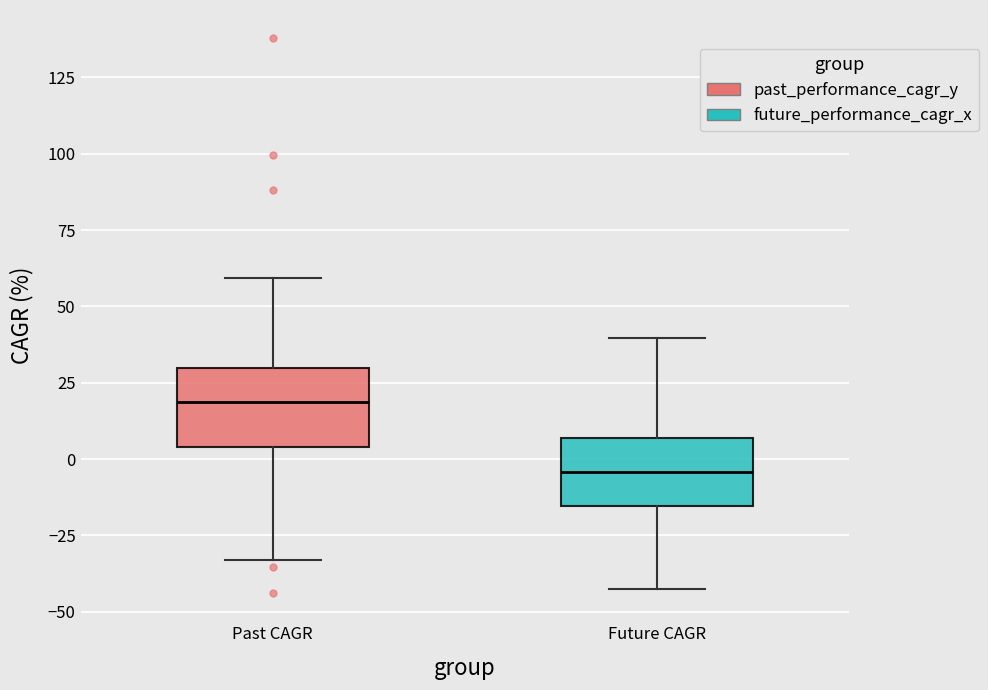

Where does the lower whisker of the box for Past CAGR end on the y-axis? The values are not printed on the chart, so give them approximately, as read against the axis.

-35